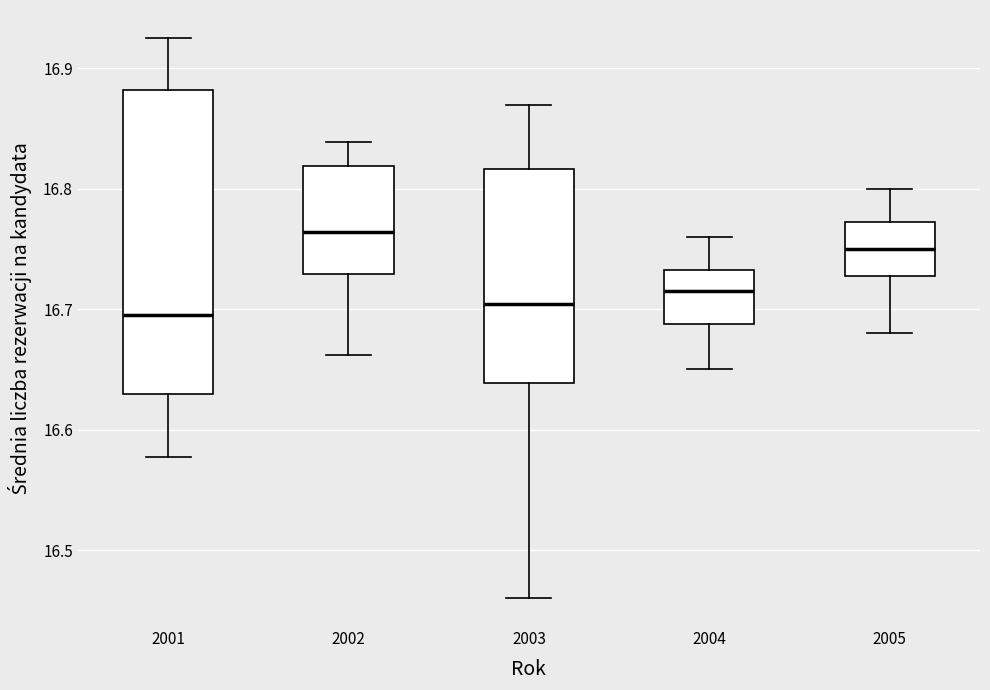

Which box is the tallest, from its lower edge to its upper edge?

2001